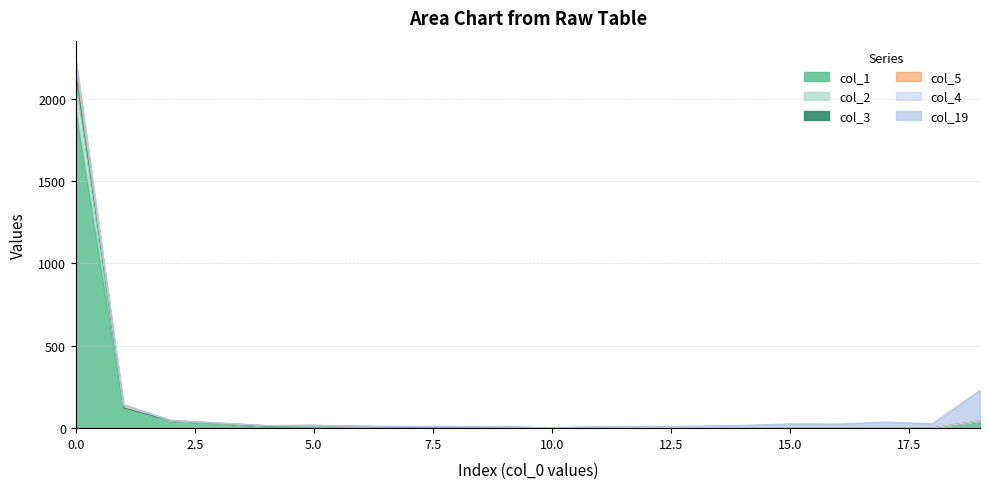

True or false: col_3 and col_4 cross at least once.

False